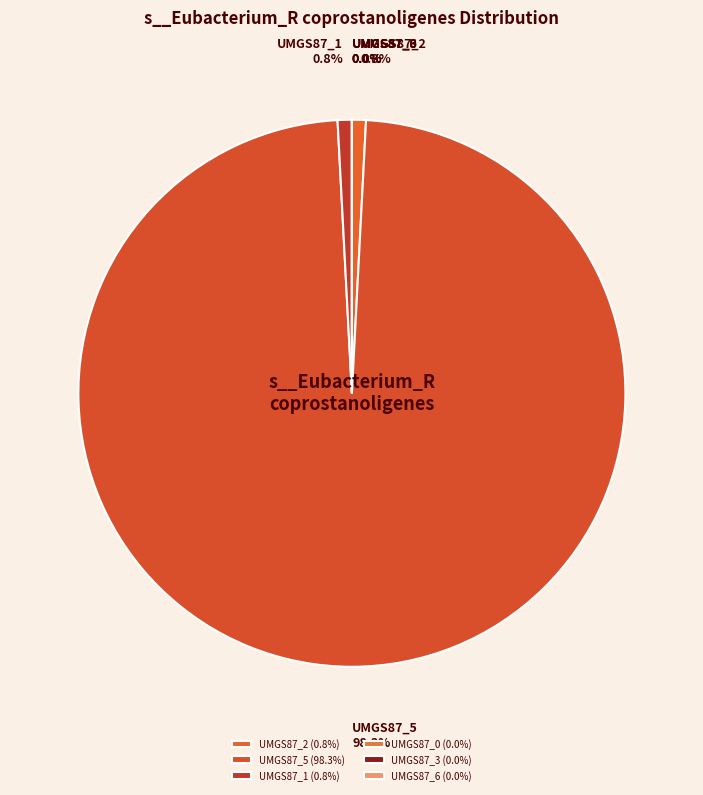

Is the sum of label_UMGS87_2.fasta and label_UMGS87_0.fasta greater than half?

No